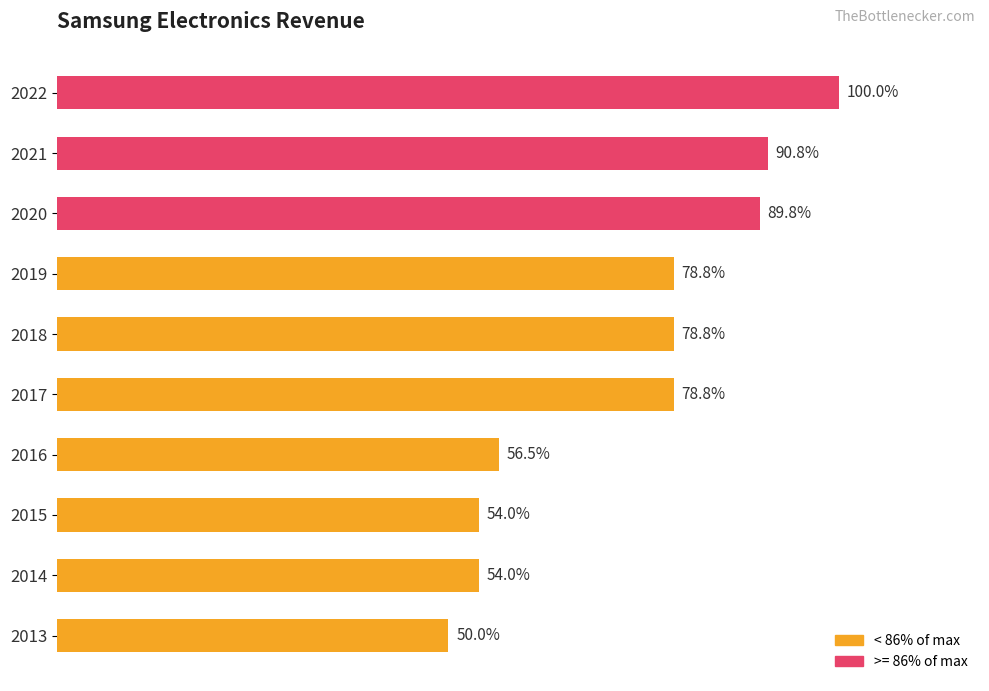

Does the chart contain stacked bars?

No